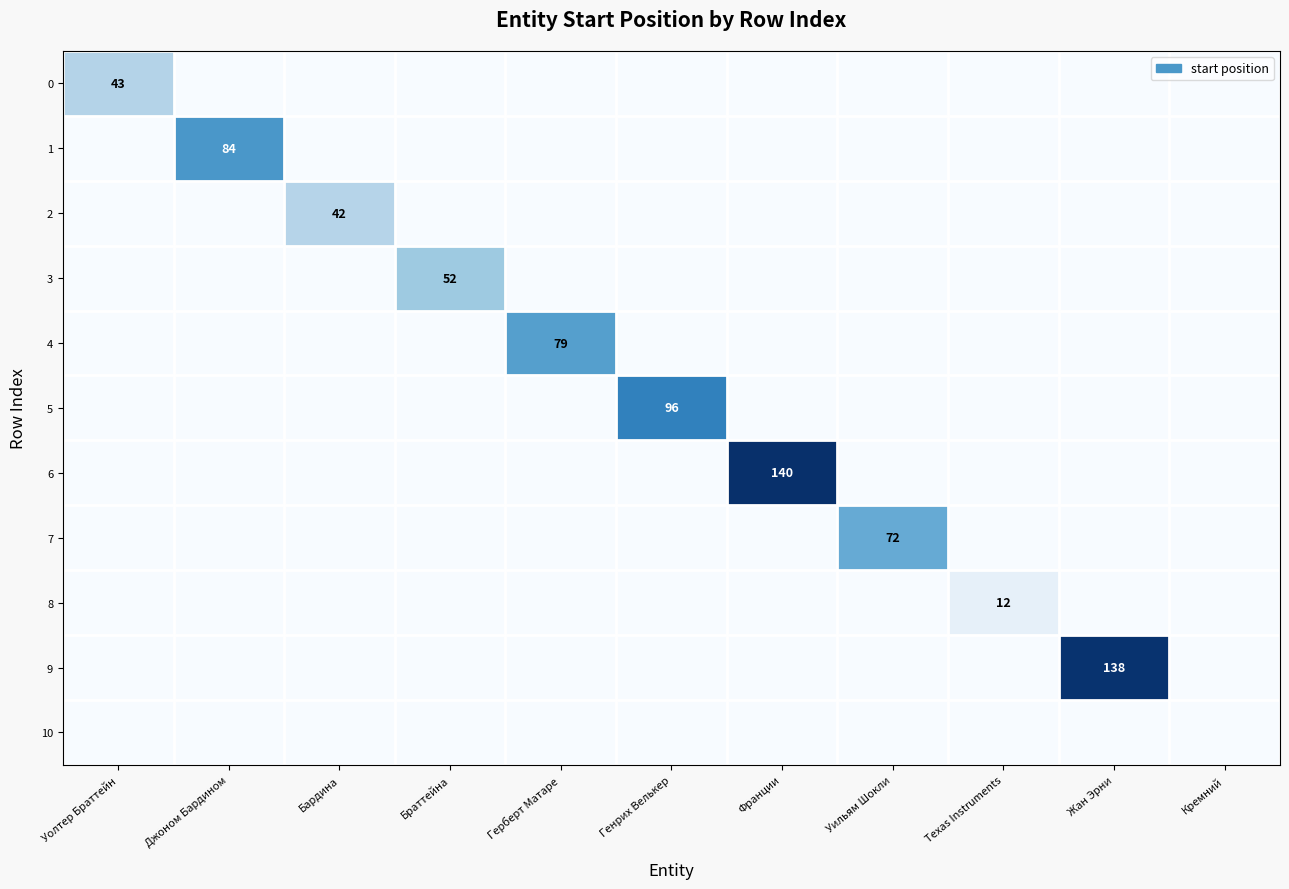

Which has a higher value, Жан Эрни or Кремний?

Жан Эрни